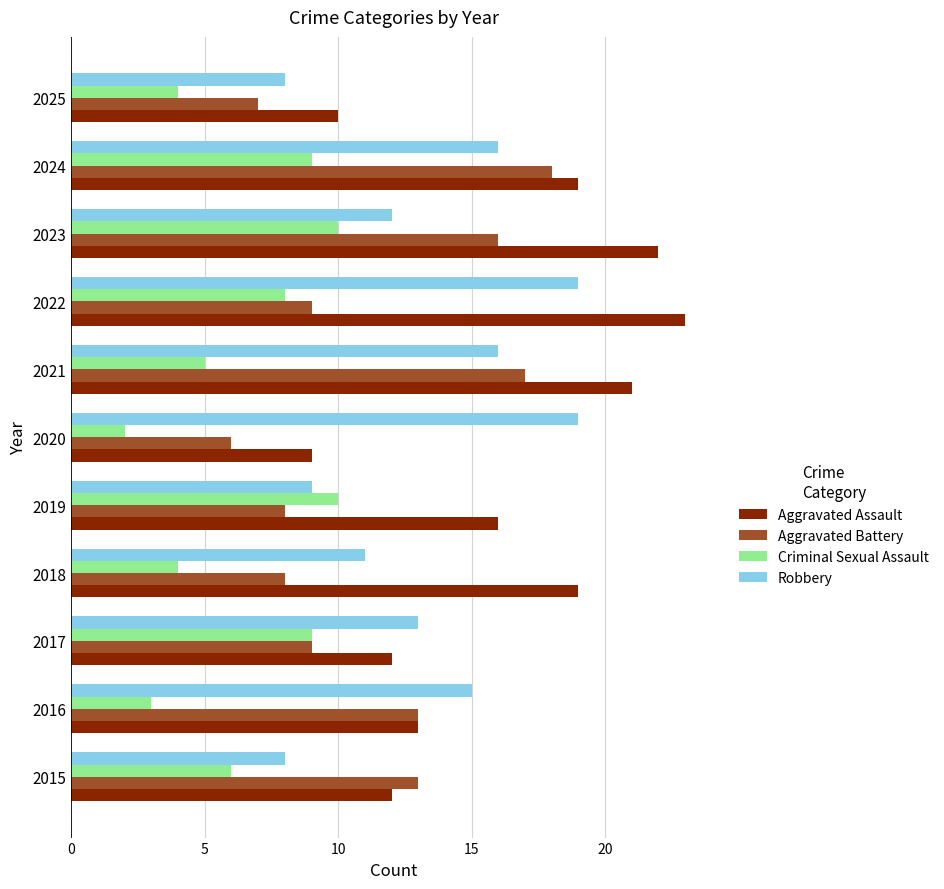

What is the difference between the highest and lowest values at 2022?

15